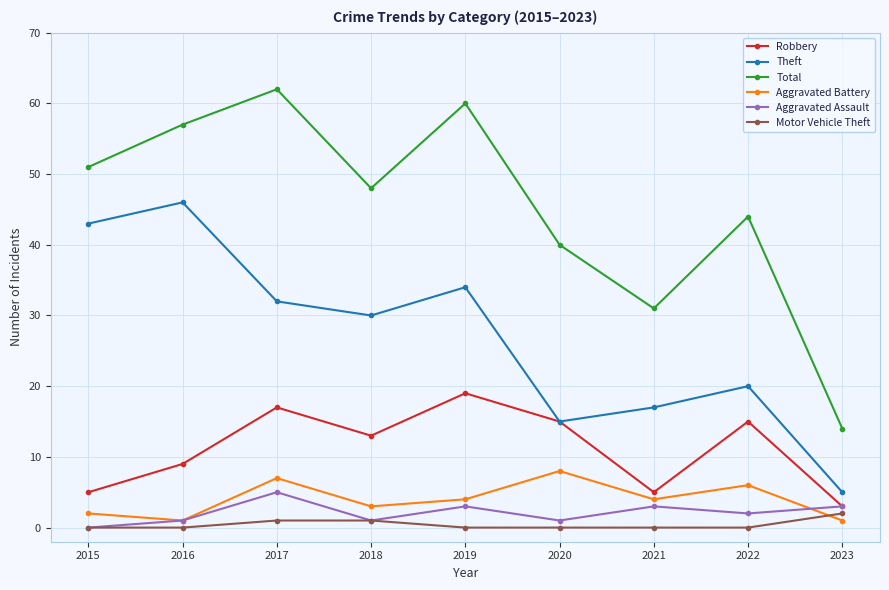

What is the difference between the Theft values at 2017 and 2021?

15